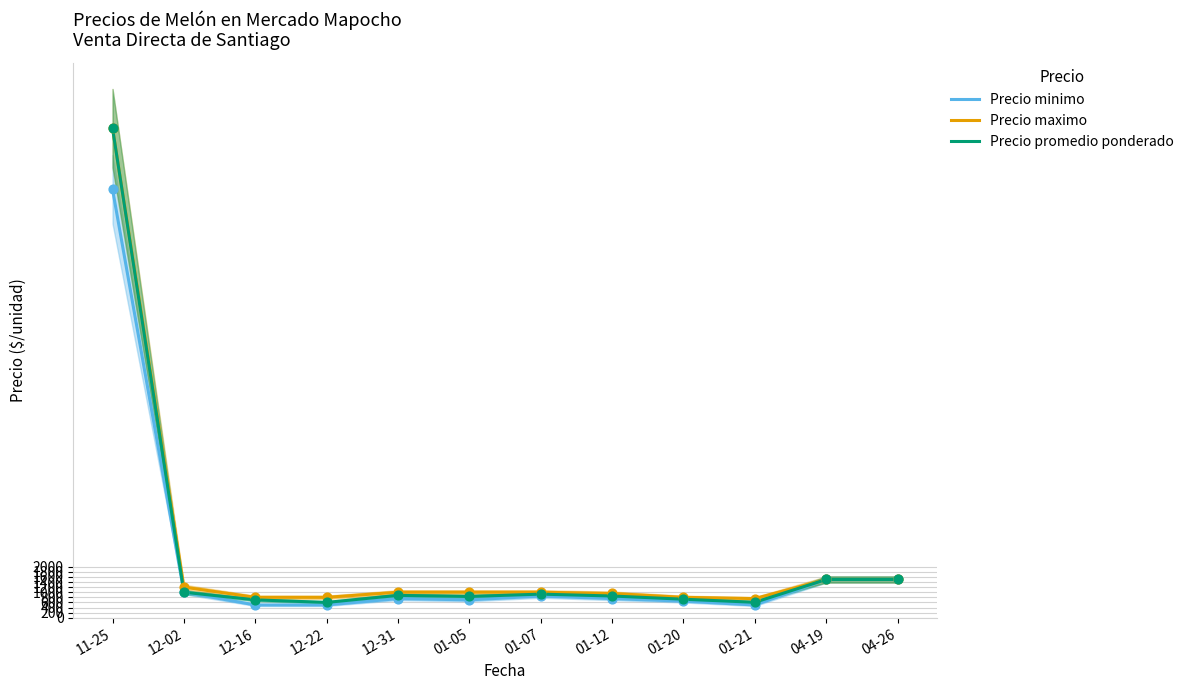

Which series contains the highest Y value?

Precio maximo